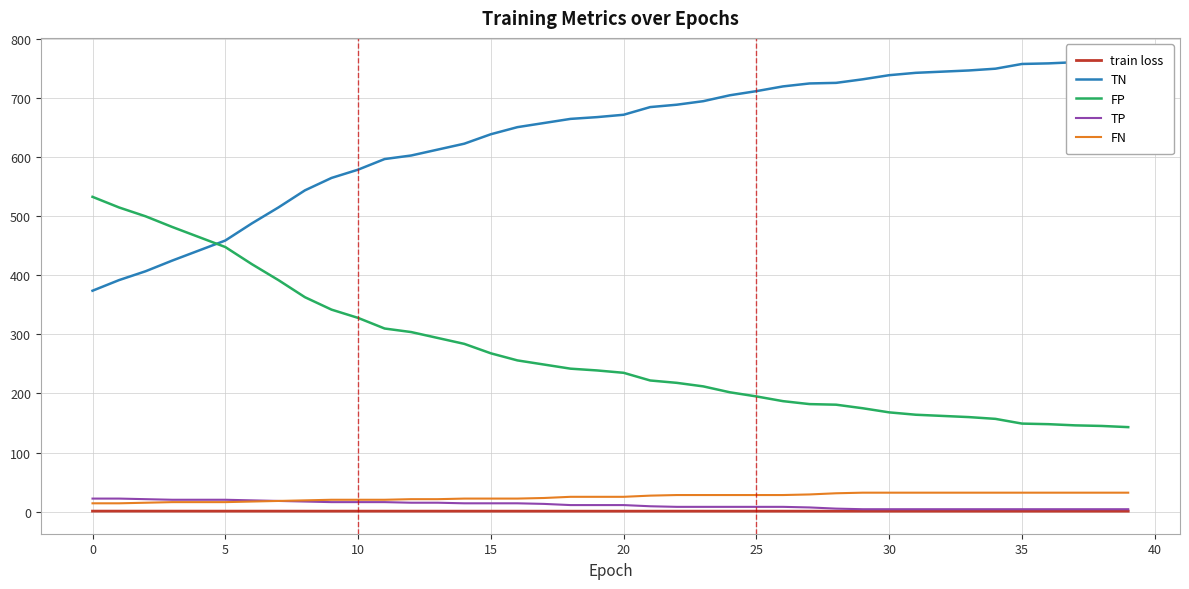

Reading left to right, extract all data points from this chart.

train loss: 0.8	0.8	0.8	0.8	0.8	0.8	0.8	0.7	0.7	0.7	0.7	0.7	0.7	0.7	0.7	0.7	0.7	0.7	0.7	0.7	0.7	0.7	0.7	0.7	0.7	0.7	0.7	0.7	0.7	0.7	0.7	0.7	0.7	0.7	0.7	0.7	0.7	0.7	0.7	0.7
TN: 374.0	392.0	407.0	425.0	442.0	459.0	488.0	515.0	544.0	565.0	579.0	597.0	603.0	613.0	623.0	639.0	651.0	658.0	665.0	668.0	672.0	685.0	689.0	695.0	705.0	712.0	720.0	725.0	726.0	732.0	739.0	743.0	745.0	747.0	750.0	758.0	759.0	761.0	762.0	764.0
FP: 533.0	515.0	500.0	482.0	465.0	448.0	419.0	392.0	363.0	342.0	328.0	310.0	304.0	294.0	284.0	268.0	256.0	249.0	242.0	239.0	235.0	222.0	218.0	212.0	202.0	195.0	187.0	182.0	181.0	175.0	168.0	164.0	162.0	160.0	157.0	149.0	148.0	146.0	145.0	143.0
TP: 22.0	22.0	21.0	20.0	20.0	20.0	19.0	18.0	17.0	16.0	16.0	16.0	15.0	15.0	14.0	14.0	14.0	13.0	11.0	11.0	11.0	9.0	8.0	8.0	8.0	8.0	8.0	7.0	5.0	4.0	4.0	4.0	4.0	4.0	4.0	4.0	4.0	4.0	4.0	4.0
FN: 14.0	14.0	15.0	16.0	16.0	16.0	17.0	18.0	19.0	20.0	20.0	20.0	21.0	21.0	22.0	22.0	22.0	23.0	25.0	25.0	25.0	27.0	28.0	28.0	28.0	28.0	28.0	29.0	31.0	32.0	32.0	32.0	32.0	32.0	32.0	32.0	32.0	32.0	32.0	32.0